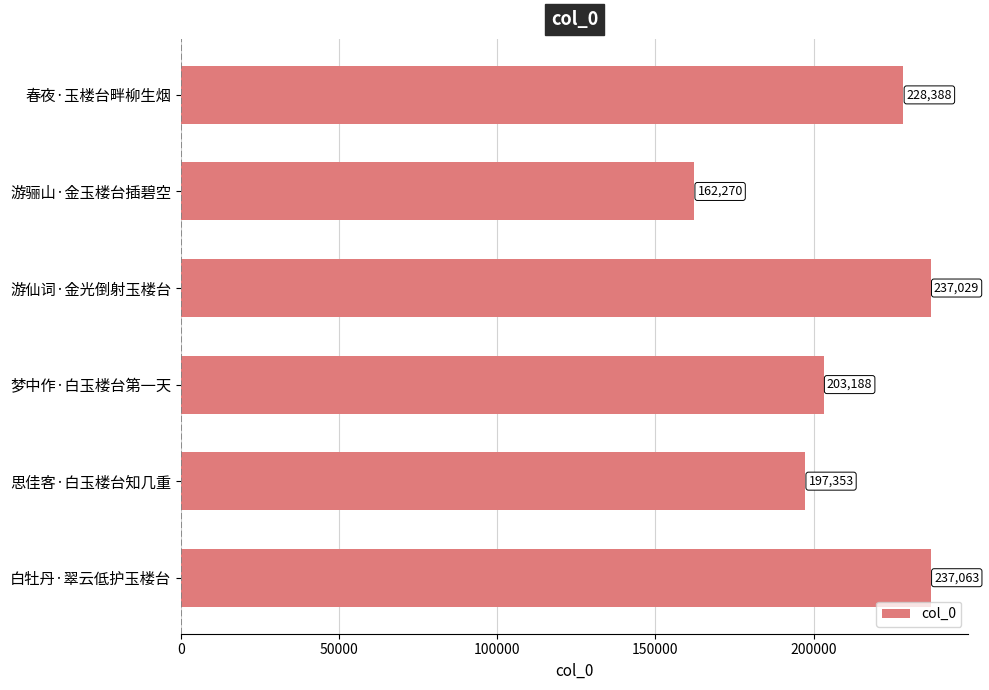

What is the ratio of the value at 游仙词·金光倒射玉楼台 to the value at 游骊山·金玉楼台插碧空?

1.5